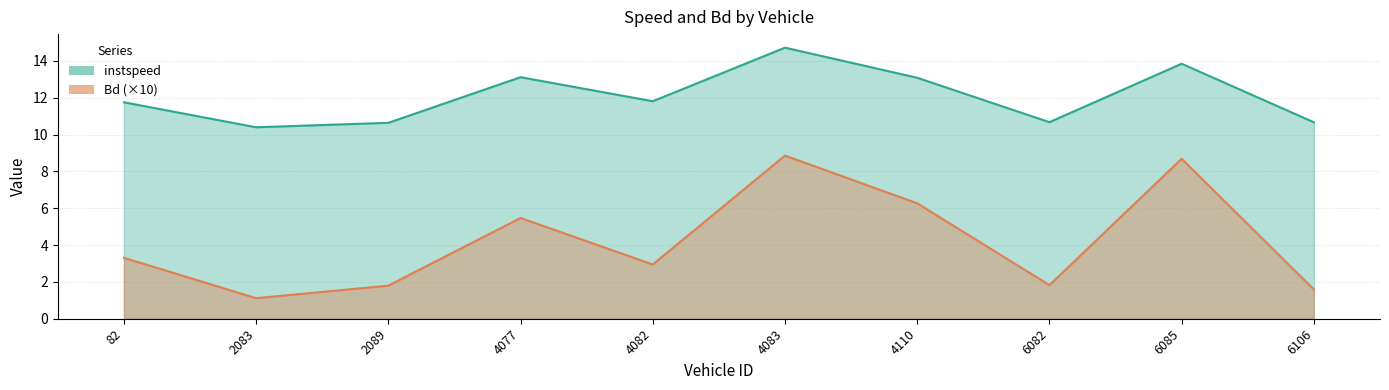

How many lines are shown in the chart?

2